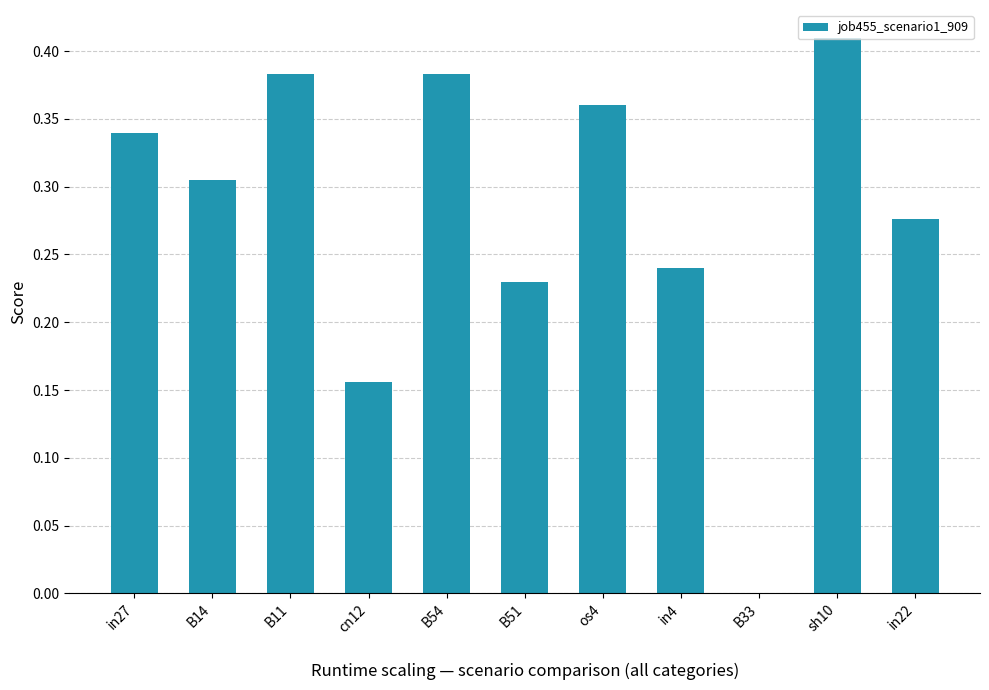

Where is the data nearest to the value 0?

B33